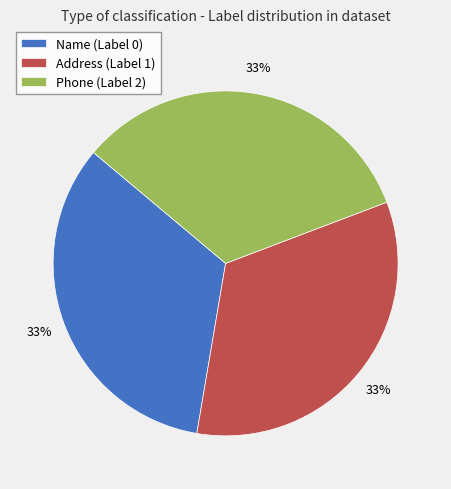

The Name (Label 0) slice represents 33% of the pie. True or false?

True